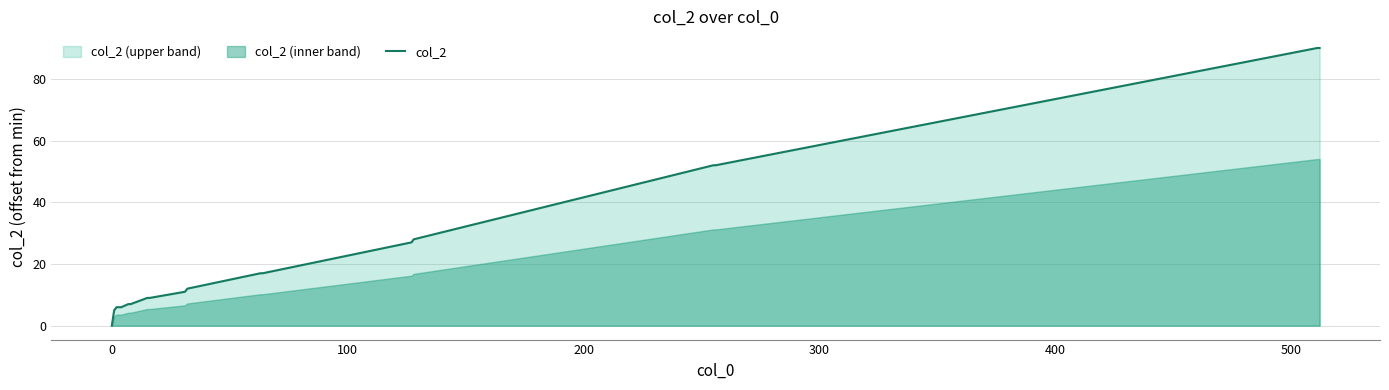

What is the difference between the second highest and second lowest values?

85